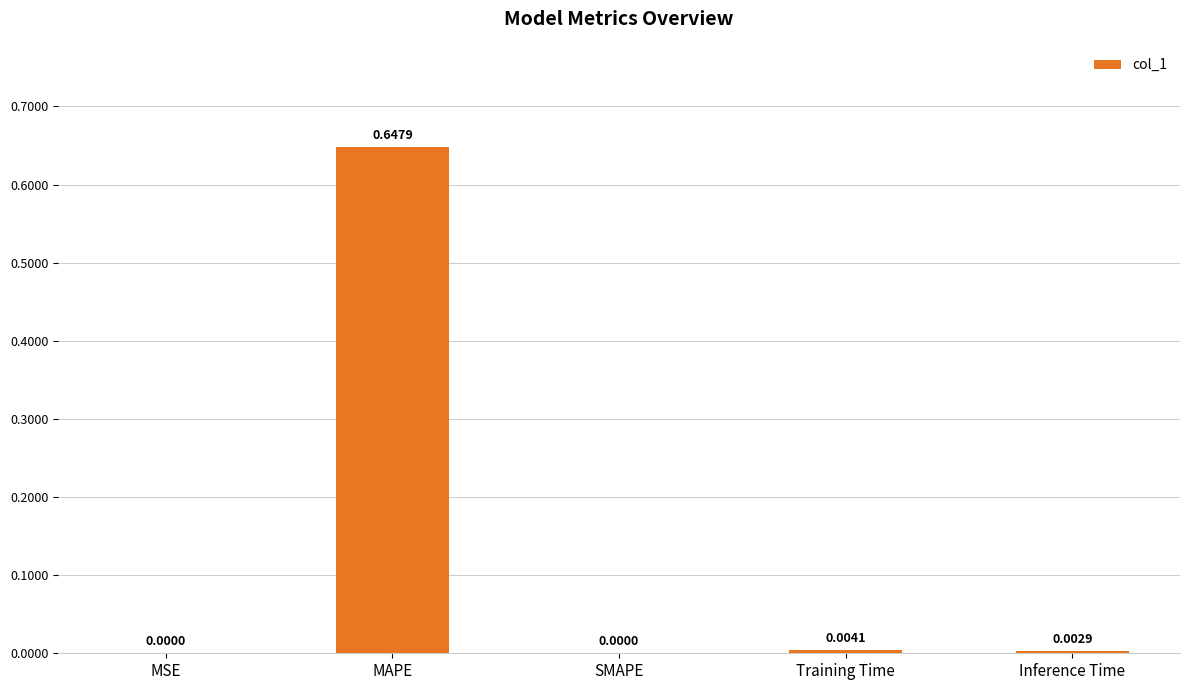

True or false: the data shows 0.0 at Training Time.

True